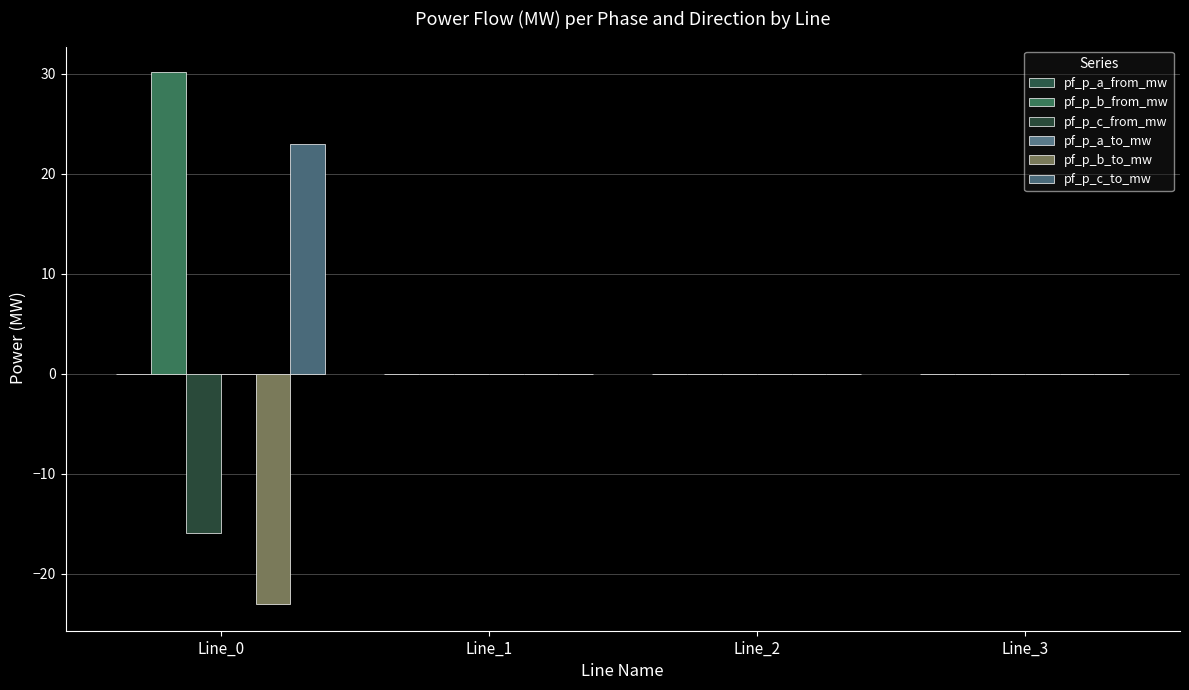

At Line_0, list the series in order from largest to smallest.

pf_p_b_from_mw, pf_p_c_to_mw, pf_p_a_to_mw, pf_p_a_from_mw, pf_p_c_from_mw, pf_p_b_to_mw